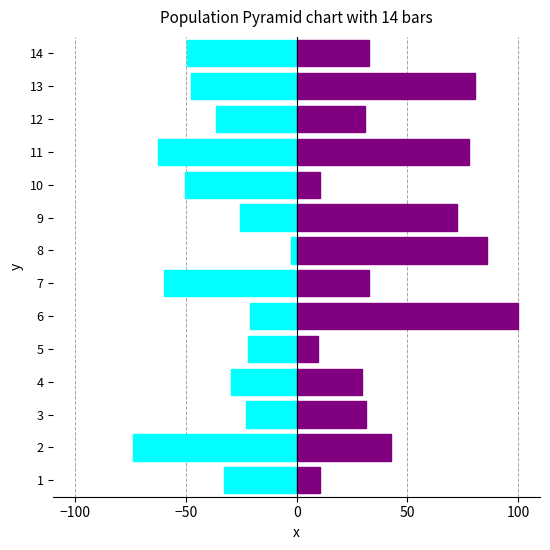

Does the chart contain any negative values?

Yes